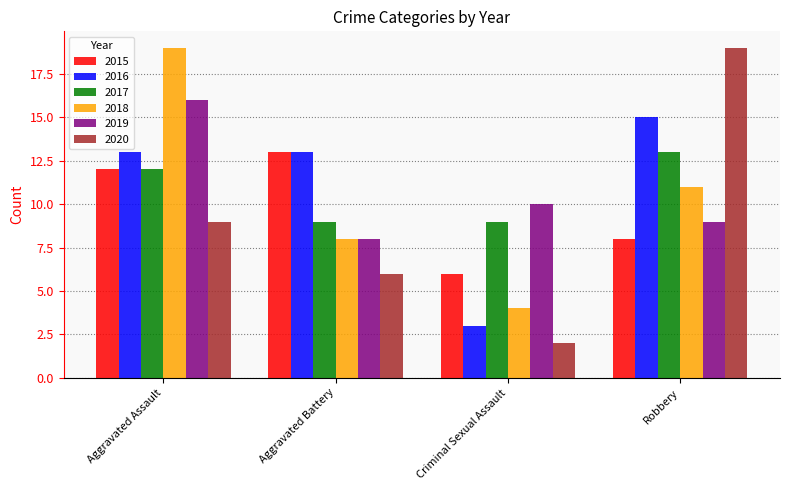

What is the sum of the 2016 values at Robbery and Aggravated Battery?

28